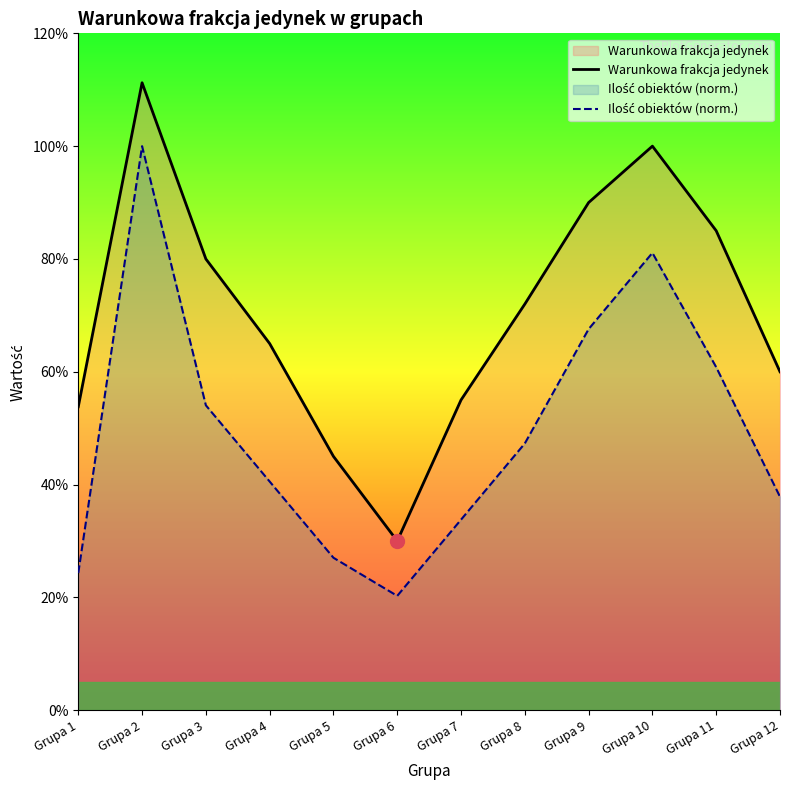

True or false: Warunkowa frakcja jedynek and Ilość obiektów (norm.) cross at least once.

False